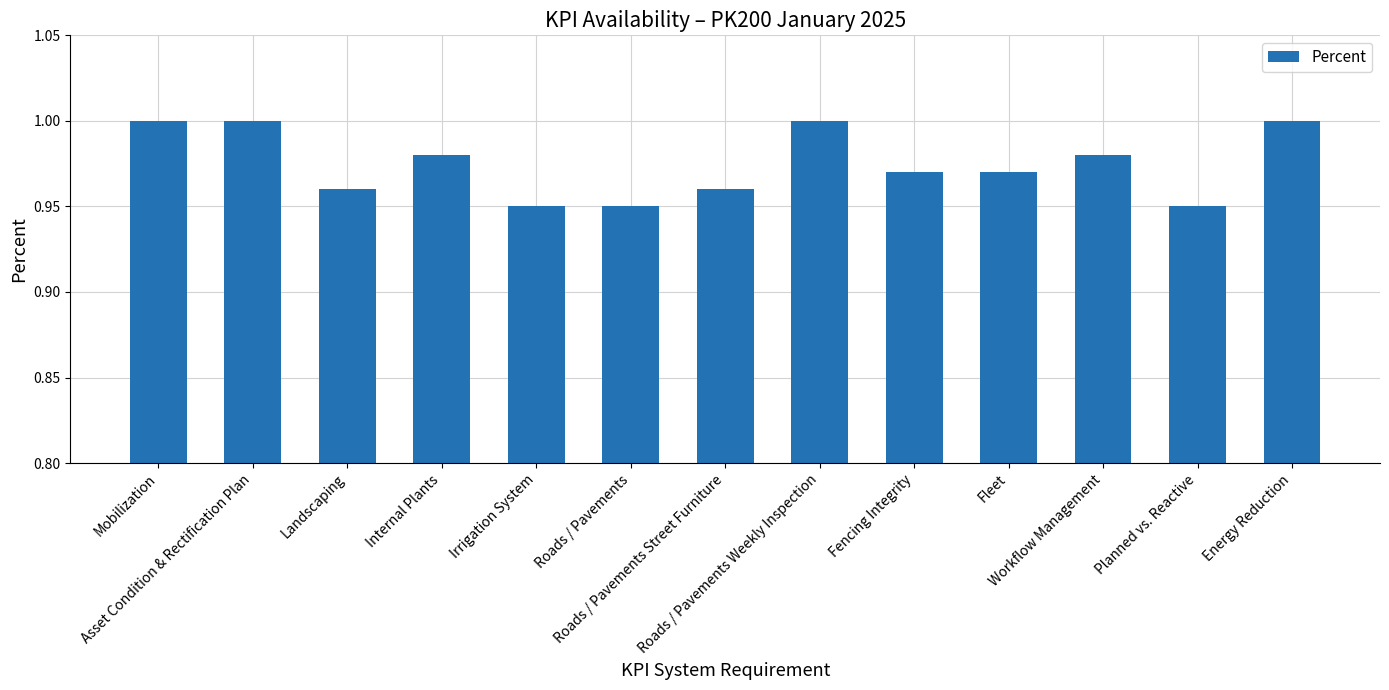

What is the ratio of the value at Planned vs. Reactive to the value at Energy Reduction?

0.9